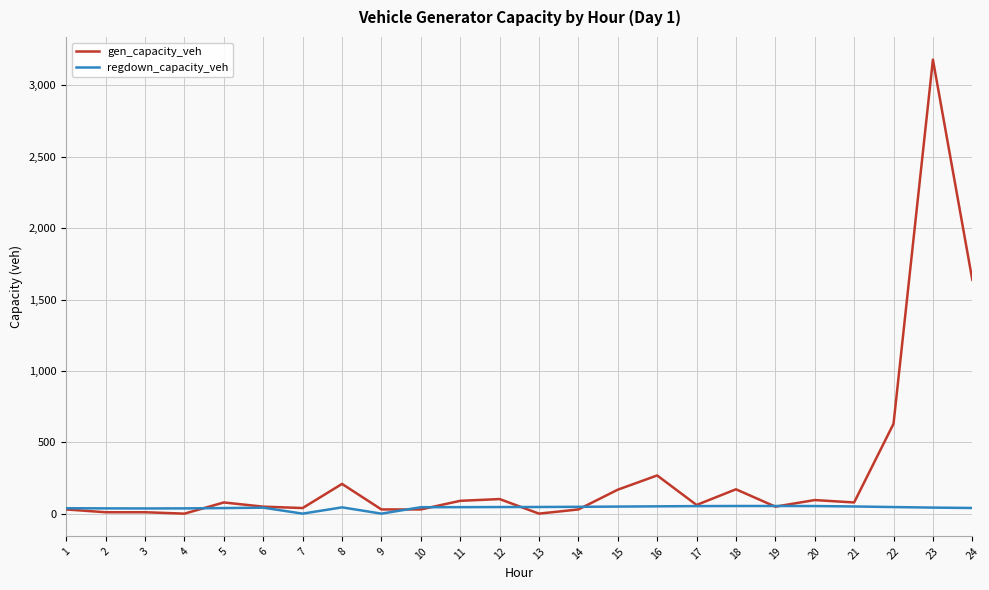

What are all the series names shown in the legend?

gen_capacity_veh, regdown_capacity_veh